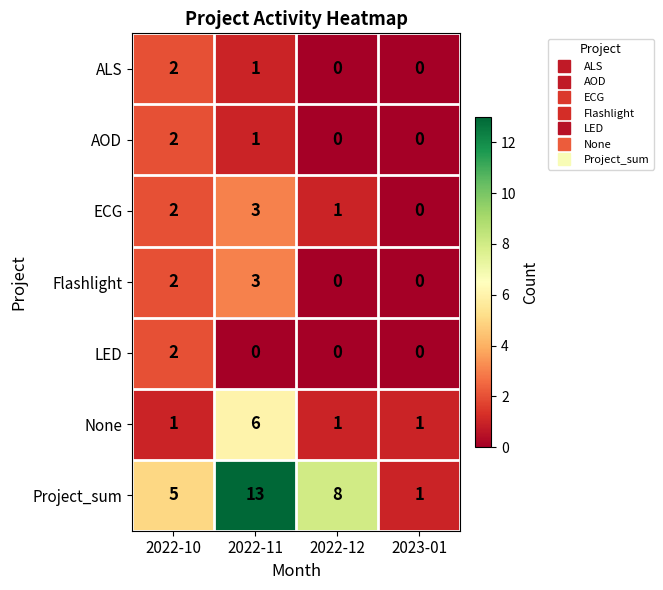

What is the sum of the AOD values at 2022-10 and 2022-11?

3